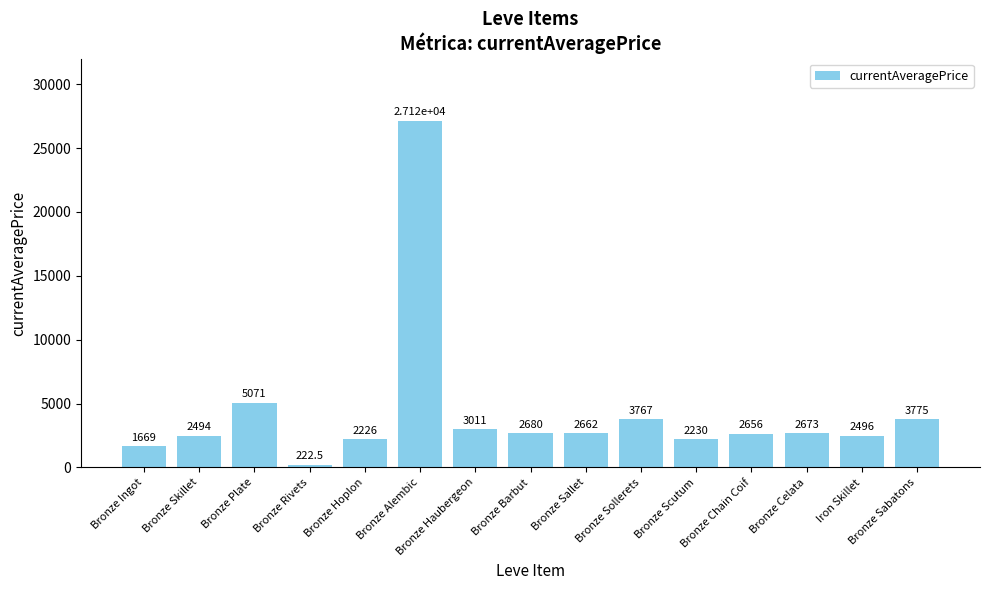

At which category does the chart reach its minimum across all series?

Bronze Rivets